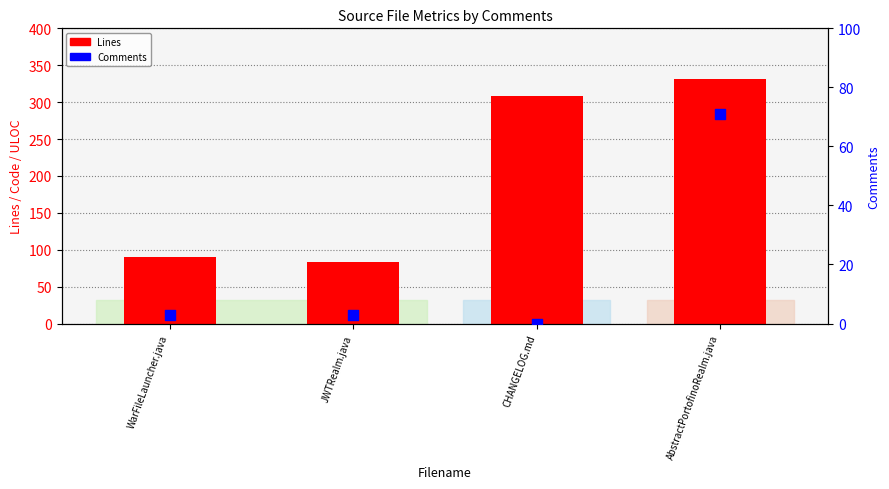

At which category is the sum across all series the highest?

AbstractPortofinoRealm.java